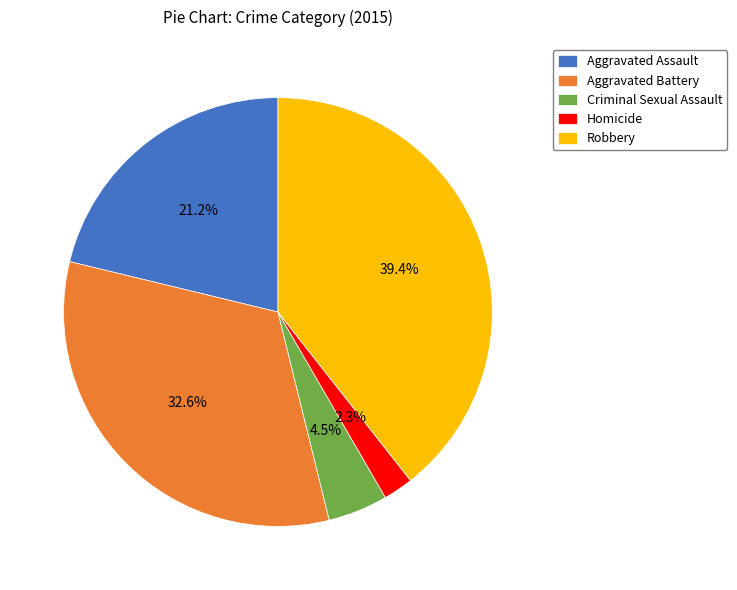

What percentage is NOT represented by Aggravated Assault?

78.8%